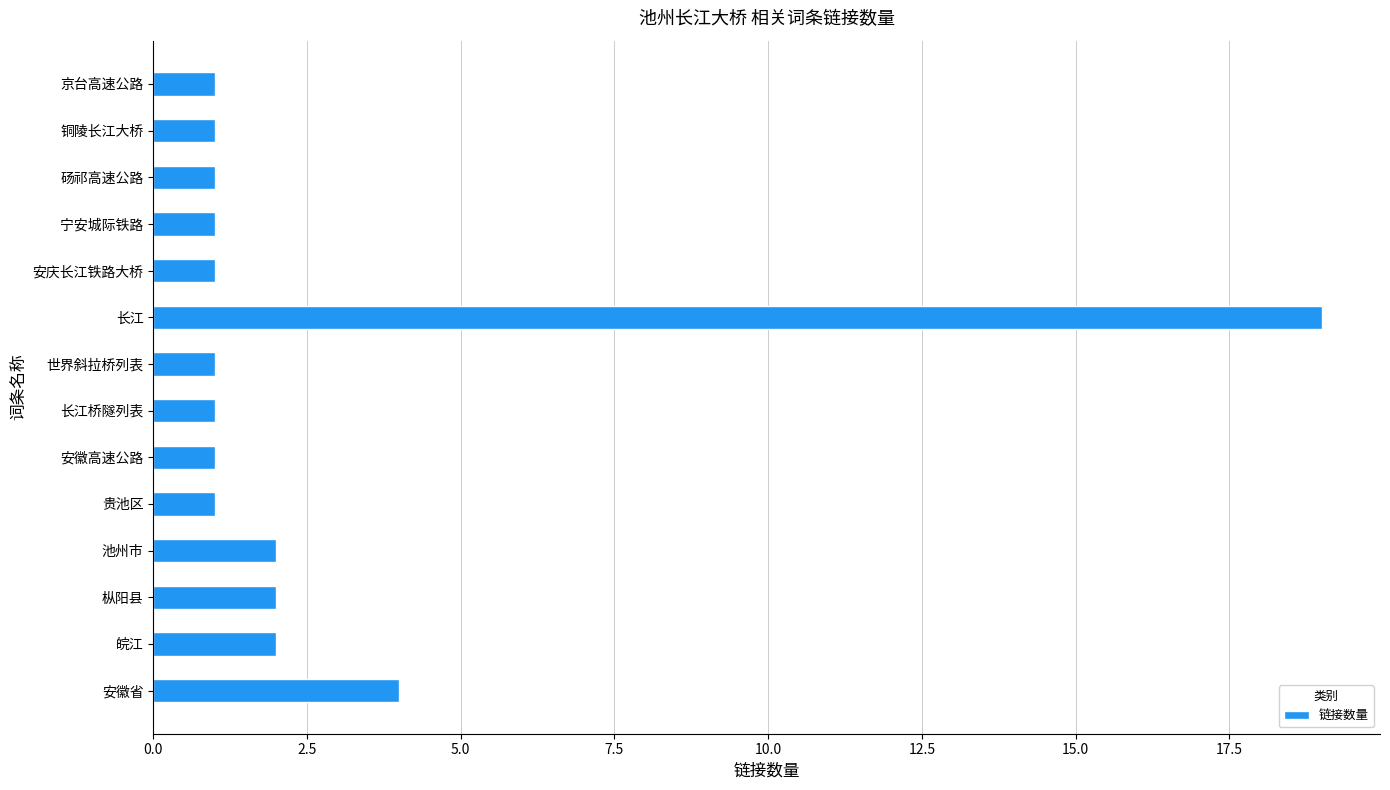

Between 安徽省 and 京台高速公路, which is larger?

安徽省